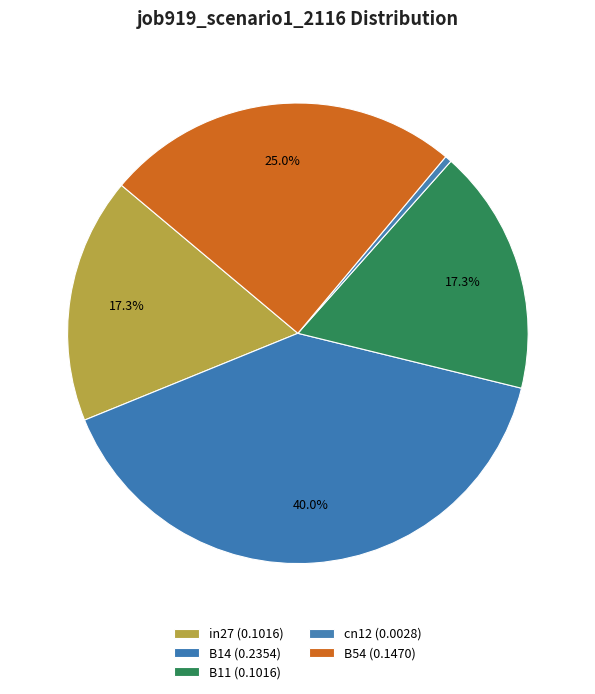

Count the number of slices in the pie.

5